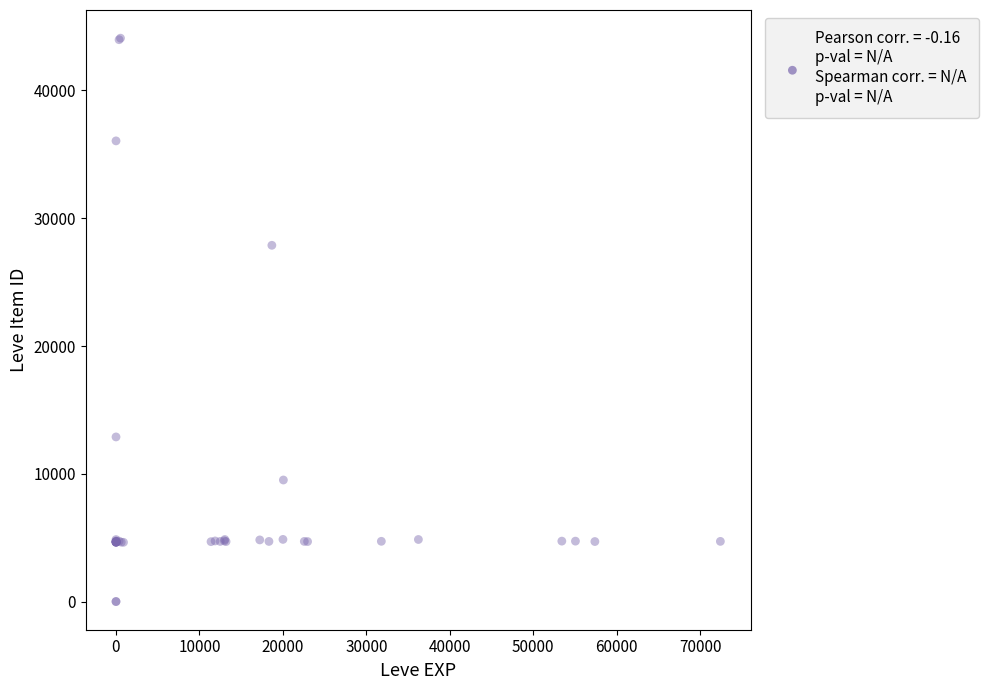

What Y value in the scatter plot is closest to 22048?

27884